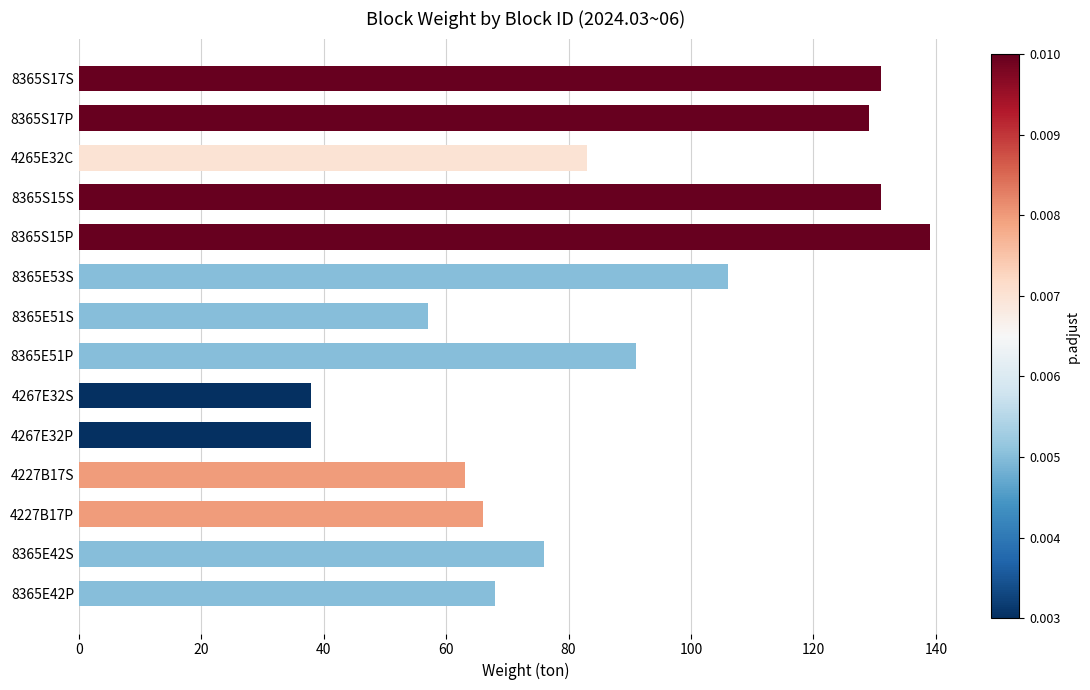

What is the sum of all values?

1216